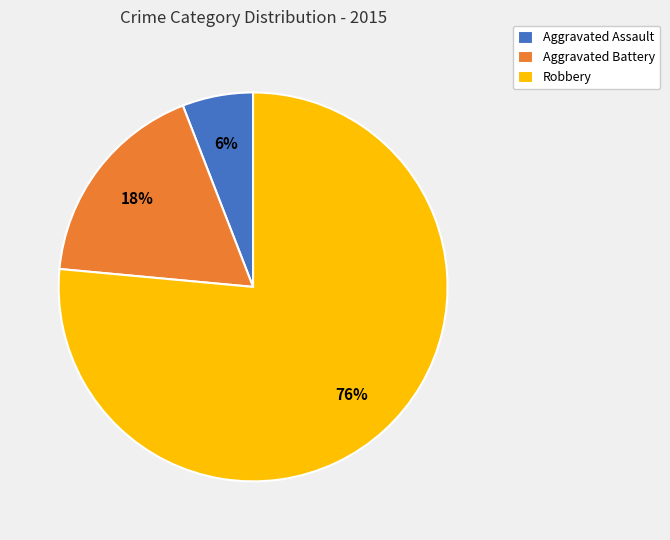

What percentage is the Robbery slice, to the nearest percent?

76%